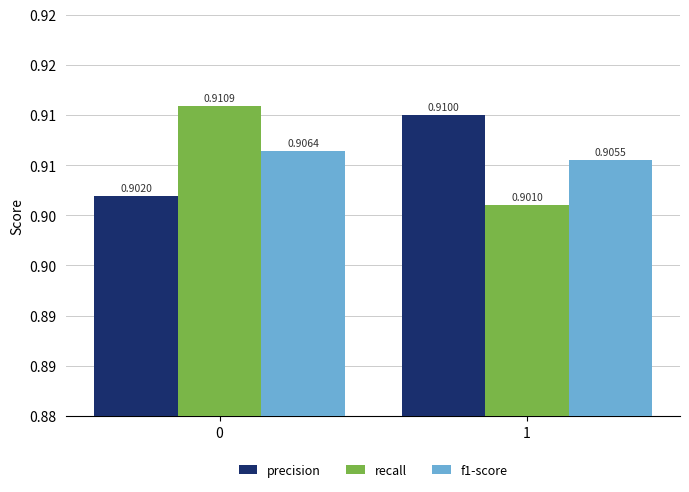

What is the average value of the precision series?

0.9